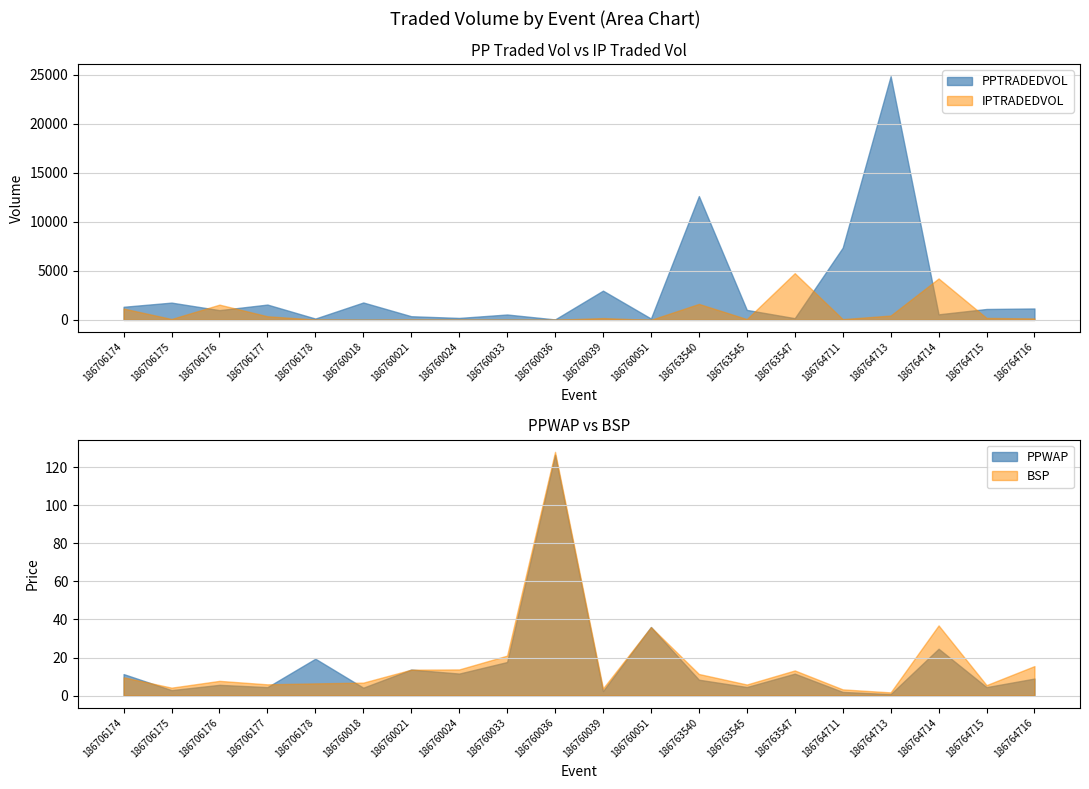

How many values in the IPTRADEDVOL series exceed 147?

10